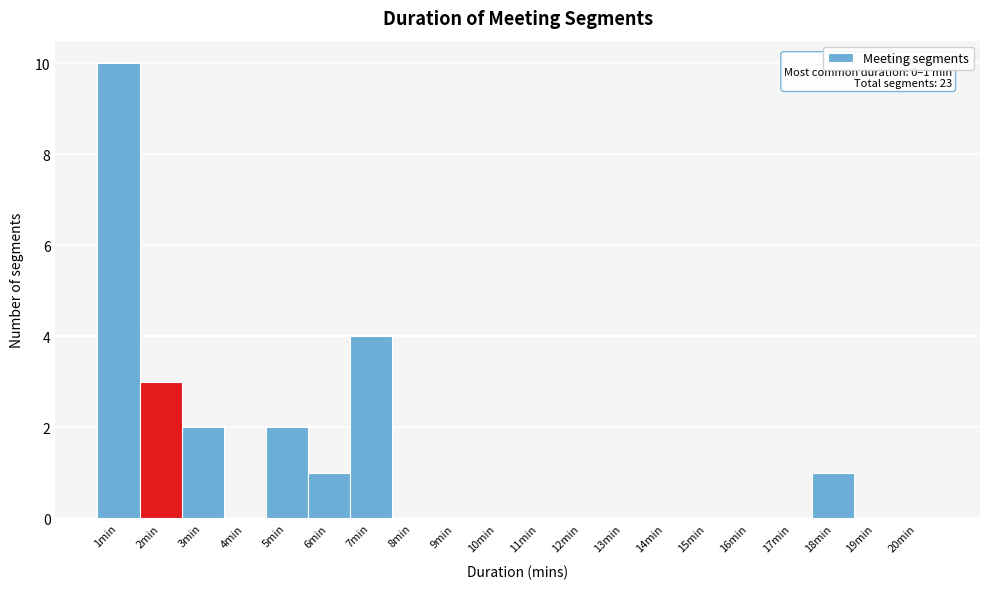

Over which range of the x-axis is the bar tallest?

0.5 to 1.5